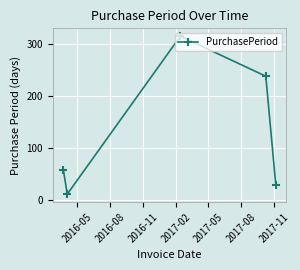

What is the sum of all values?

650